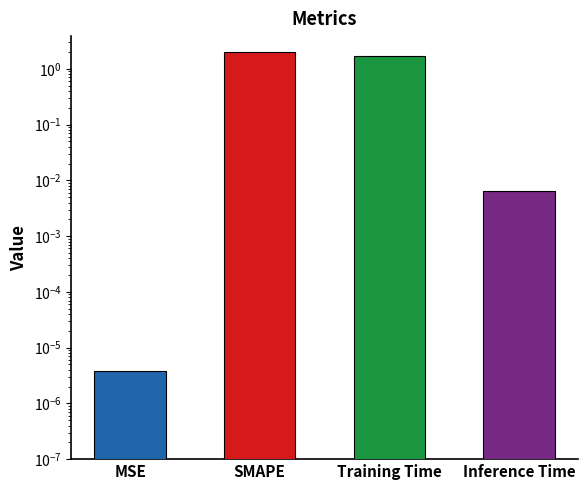

True or false: the data shows 1.7 at Training Time.

True